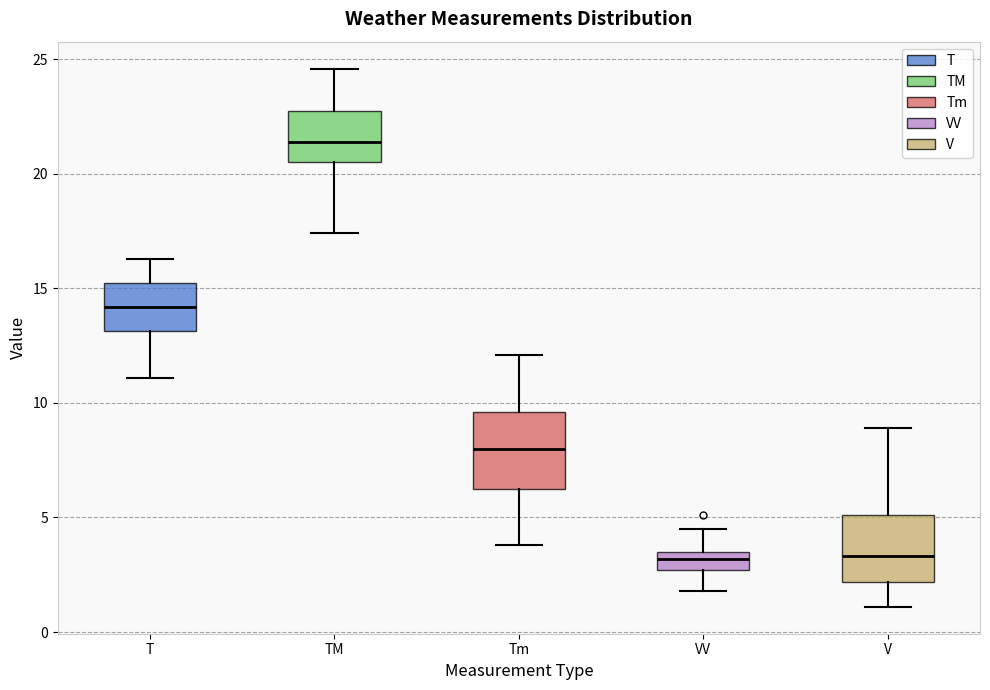

Reading left to right, read every box against the y-axis: the position of its median line, the range the box covers, and the ends of its whiskers. The values are not printed on the chart, so give them approximately, as read against the axis.

T: median 14.0, box 13.0 to 15.5, whiskers 11.0 to 16.5
TM: median 21.5, box 20.5 to 23.0, whiskers 17.5 to 24.5
Tm: median 8.0, box 6.5 to 9.5, whiskers 4.0 to 12.0
VV: median 3.0, box 2.5 to 3.5, whiskers 2.0 to 4.5
V: median 3.5, box 2.0 to 5.0, whiskers 1.0 to 9.0